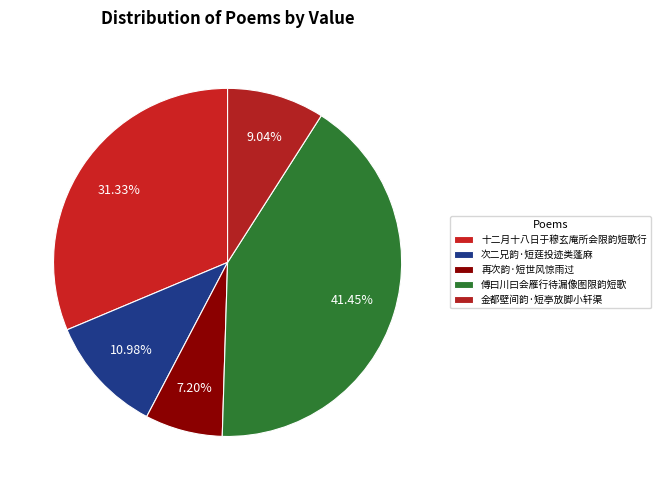

Which slice is the largest?

傅曰川曰会雁行待漏像图限韵短歌